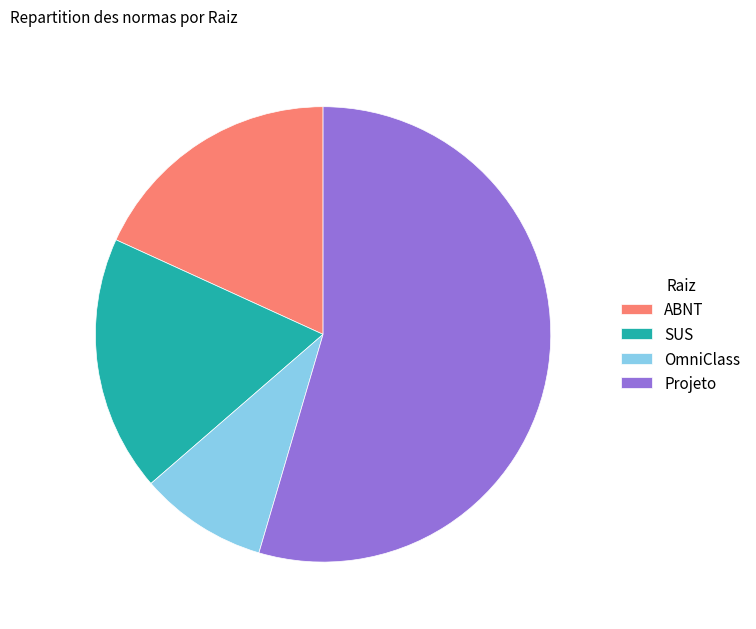

Is it true that ABNT is 13% of the pie?

False